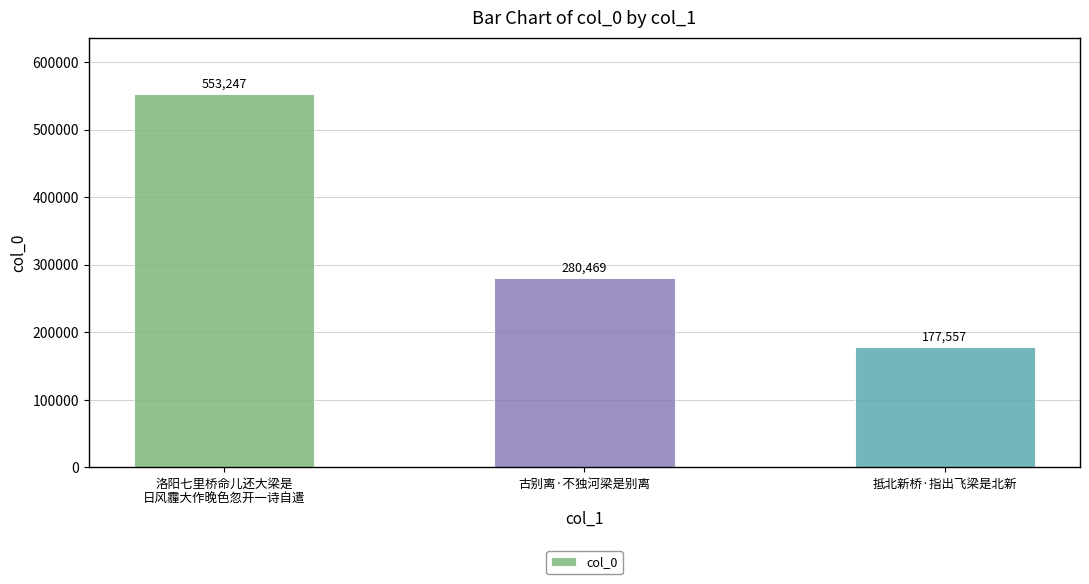

What is the average value?

337091